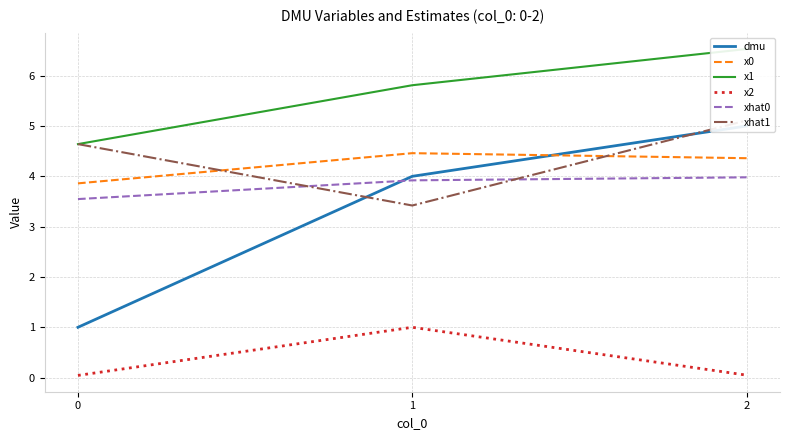

What is the average value of the dmu series?

3.3